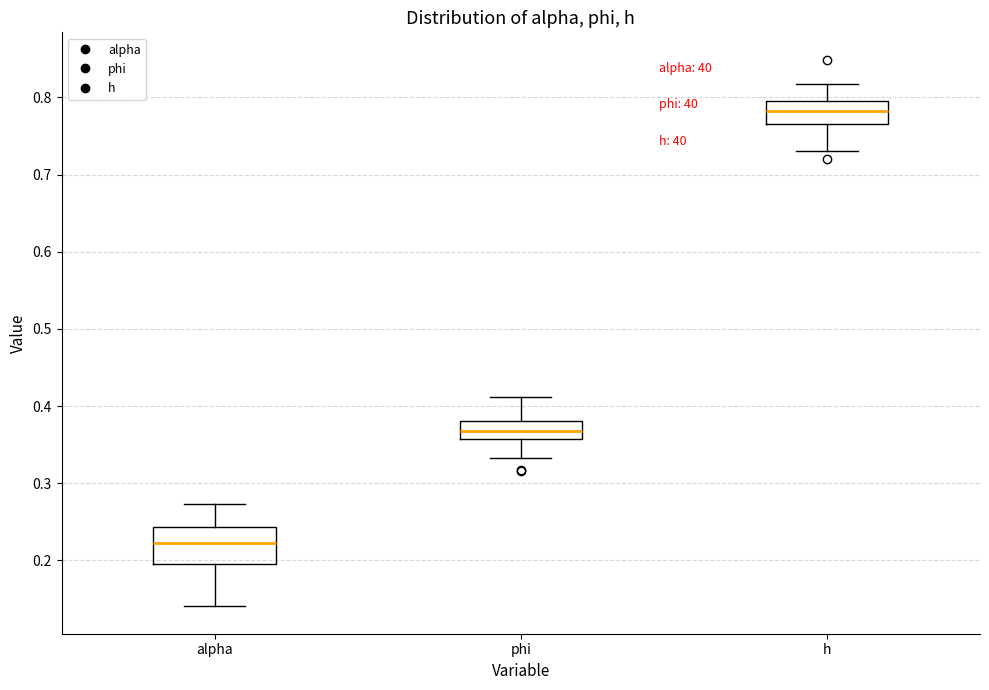

Reading left to right, read every box against the y-axis: the position of its median line, the range the box covers, and the ends of its whiskers. The values are not printed on the chart, so give them approximately, as read against the axis.

alpha: median 0.22, box 0.20 to 0.24, whiskers 0.14 to 0.27
phi: median 0.37, box 0.36 to 0.38, whiskers 0.33 to 0.41
h: median 0.78, box 0.77 to 0.79, whiskers 0.73 to 0.82